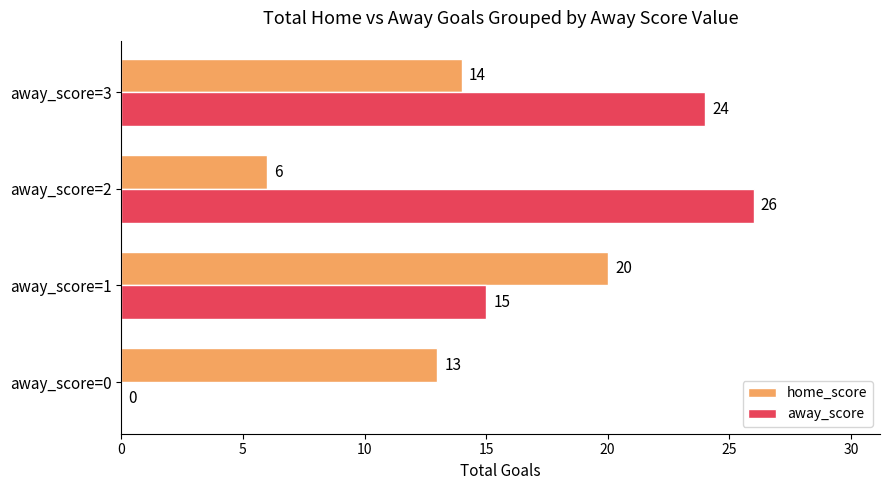

Which series has the largest range (max minus min)?

away_score